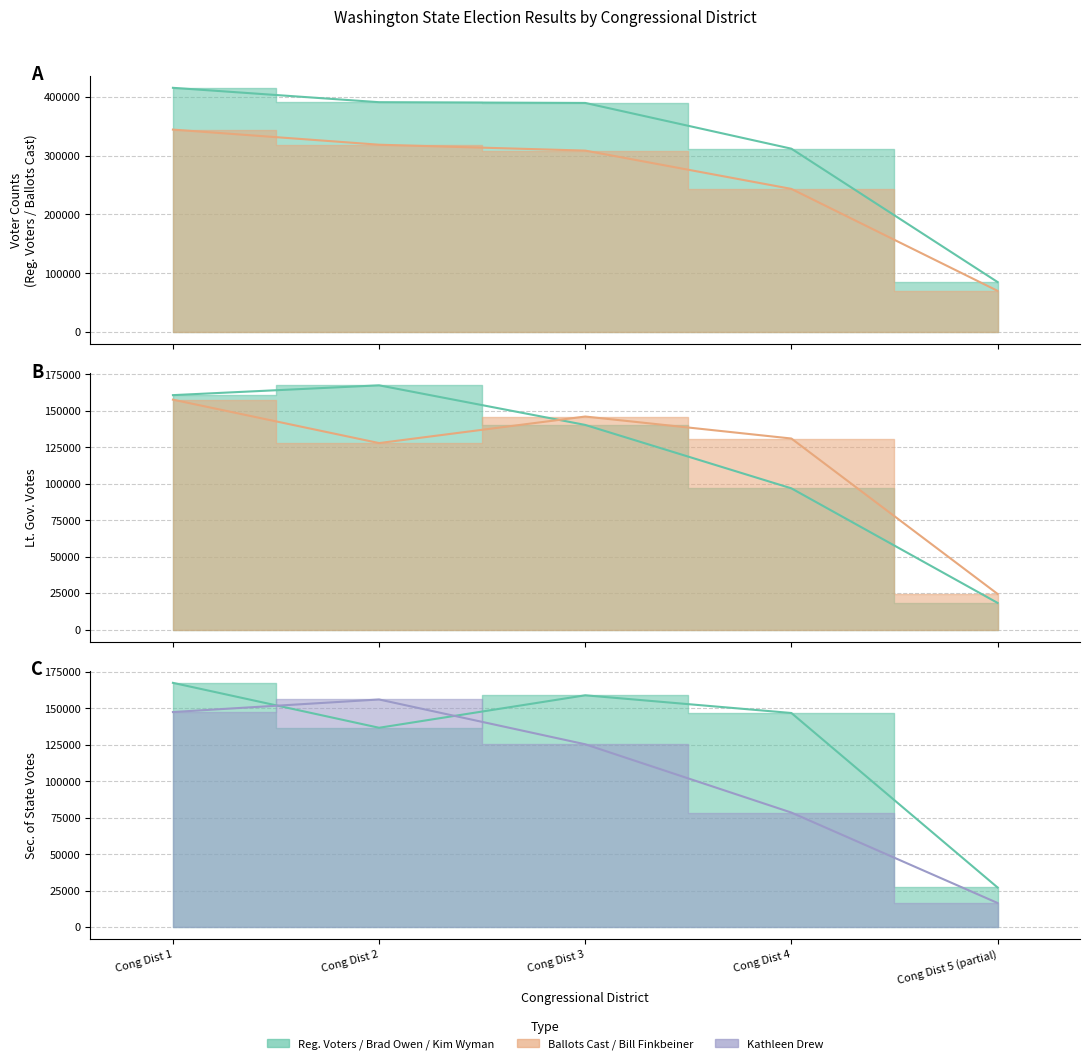

What is the difference between the second highest and second lowest values in the Kathleen Drew series?

68983